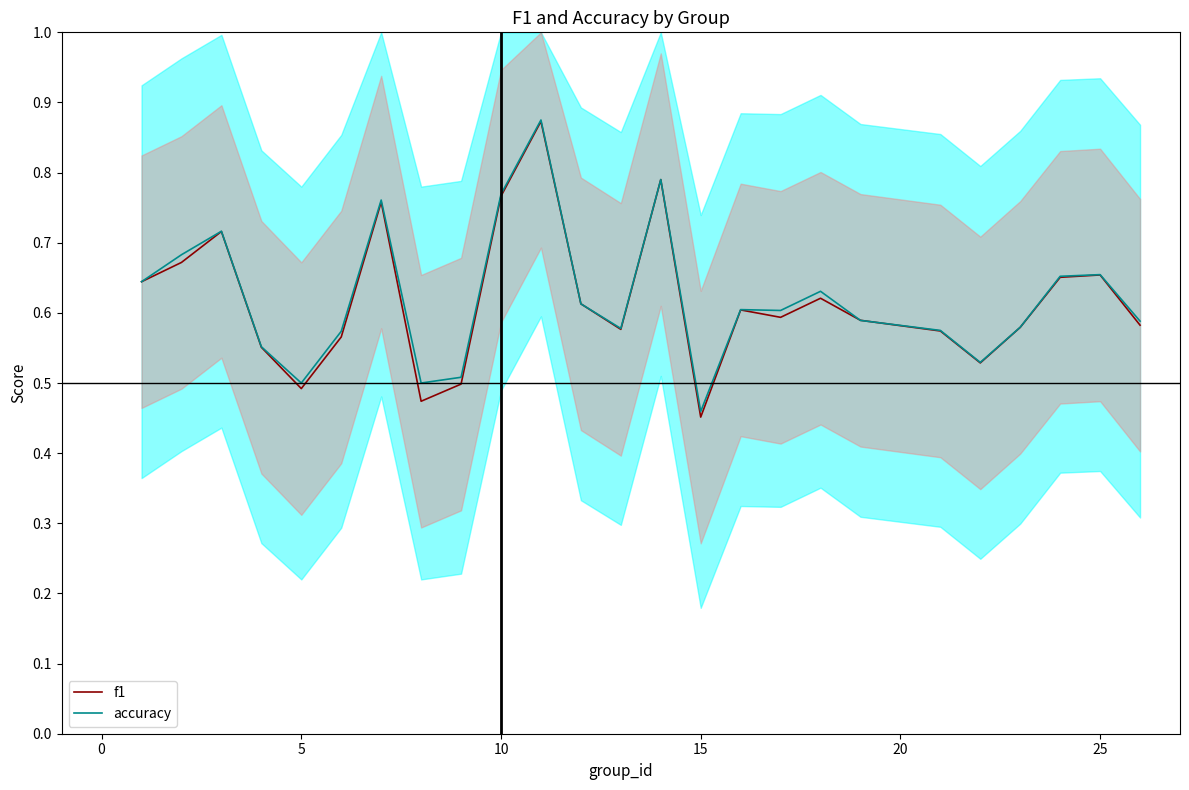

Where is accuracy nearest to the value 0?

15